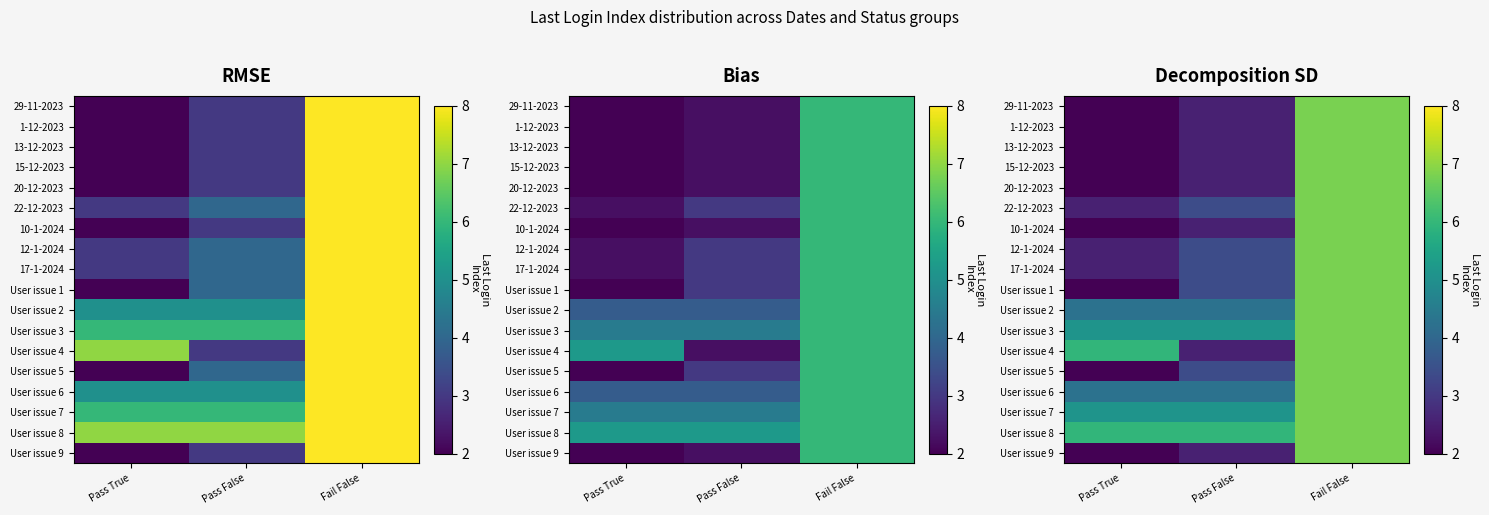

What is the total value across all series at Pass True?

53.5